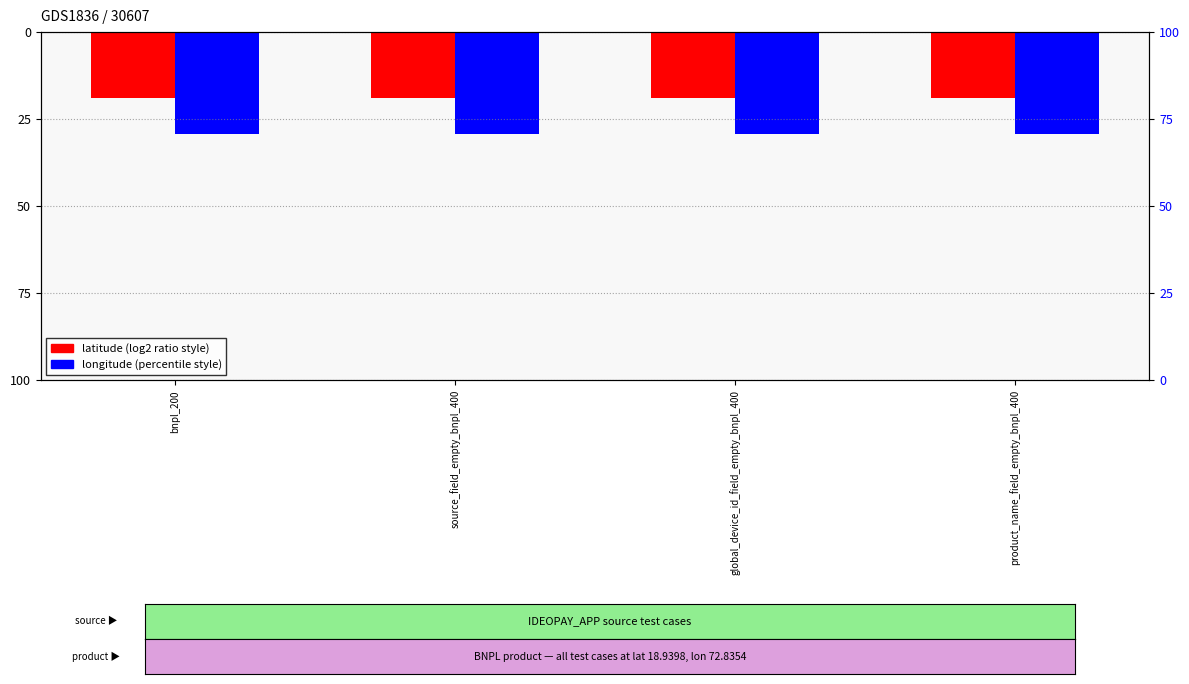

Is the value of latitude at bnpl_200 greater than the value of longitude at global_device_id_field_empty_bnpl_400?

Yes